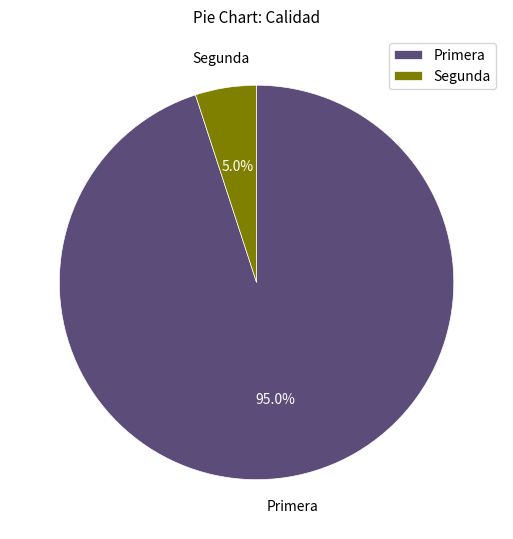

What percentage do Primera and Segunda together represent?

100.0%